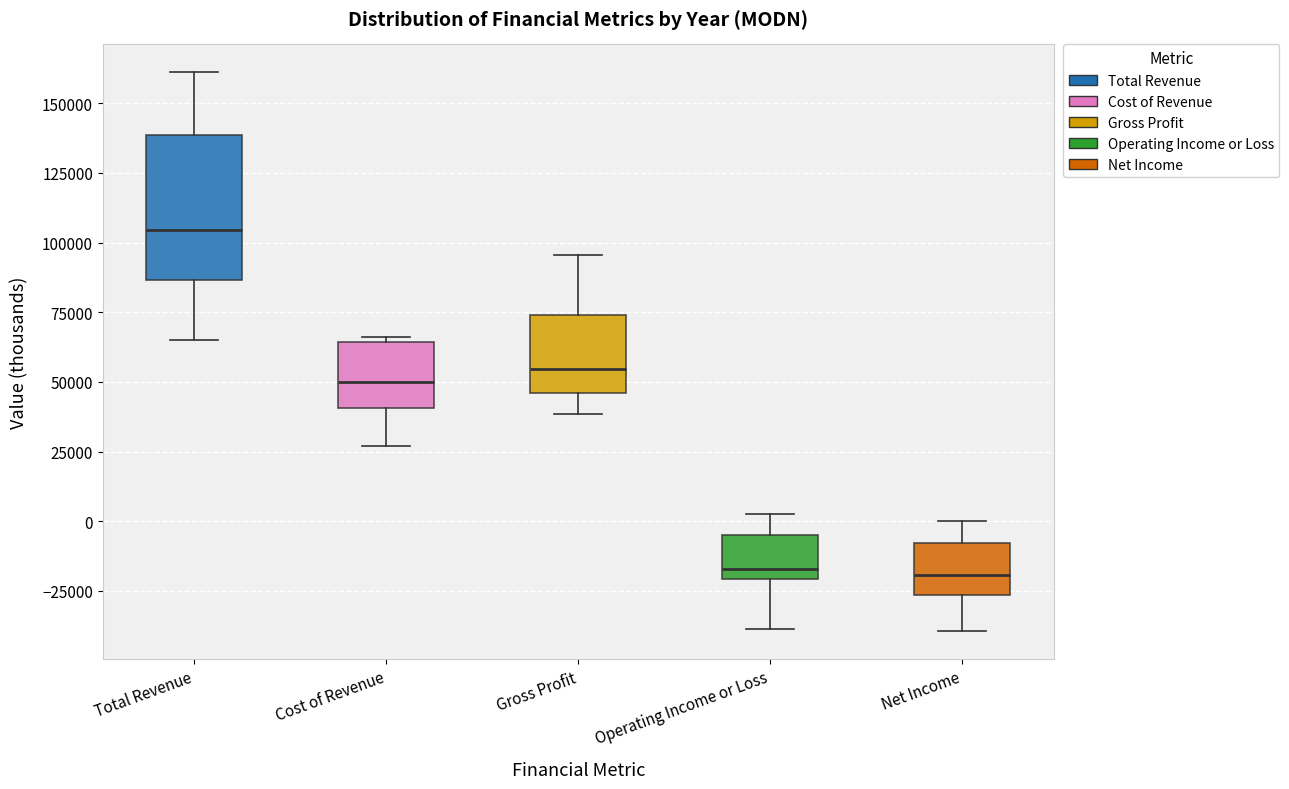

Reading left to right, transcribe this box plot: for each box, give where its median line is, the range the box spans, and where its two whiskers end, as read against the y-axis. The values are not printed on the chart, so give them approximately, as read against the axis.

Total Revenue: median 105000, box 85000 to 140000, whiskers 65000 to 160000
Cost of Revenue: median 50000, box 40000 to 65000, whiskers 25000 to 65000 (just above the box's upper edge)
Gross Profit: median 55000, box 45000 to 75000, whiskers 40000 to 95000
Operating Income or Loss: median -15000, box -20000 to -5000, whiskers -40000 to 5000
Net Income: median -20000, box -25000 to -10000, whiskers -40000 to 0